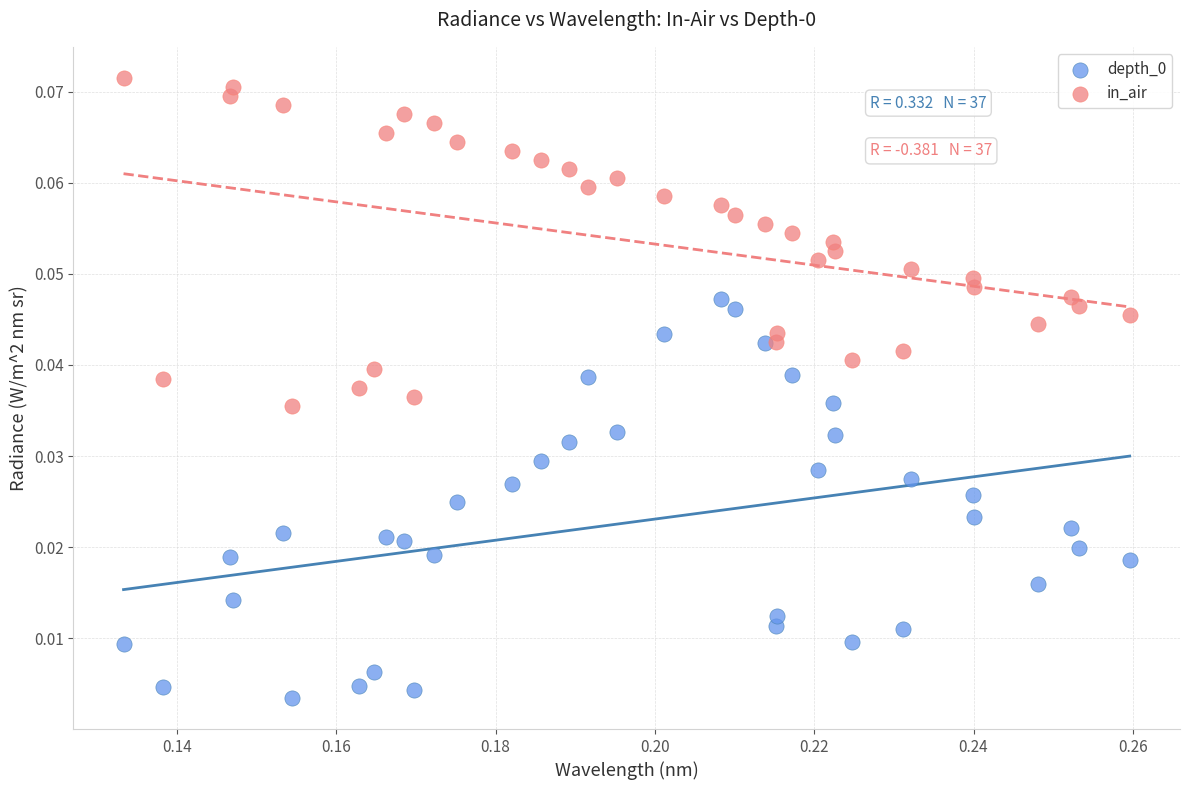

Which series reaches the maximum Y coordinate?

in_air